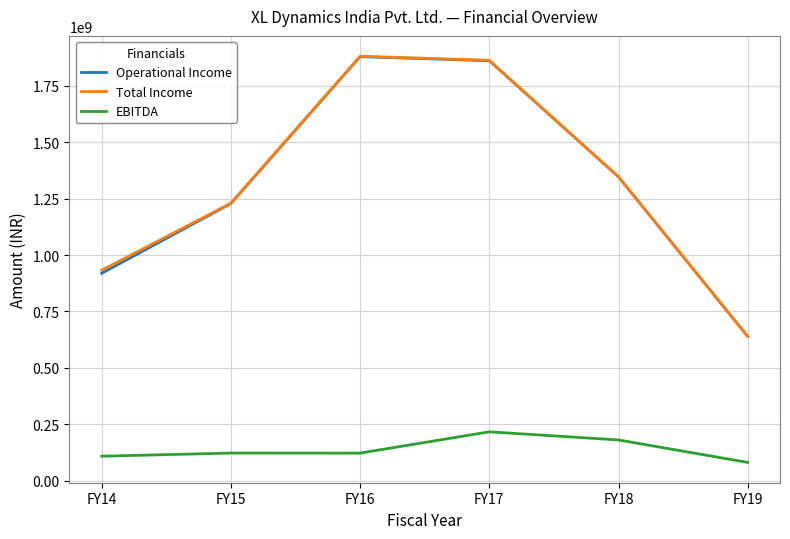

The value of Total Income at FY16 is 1879769025. True or false?

True